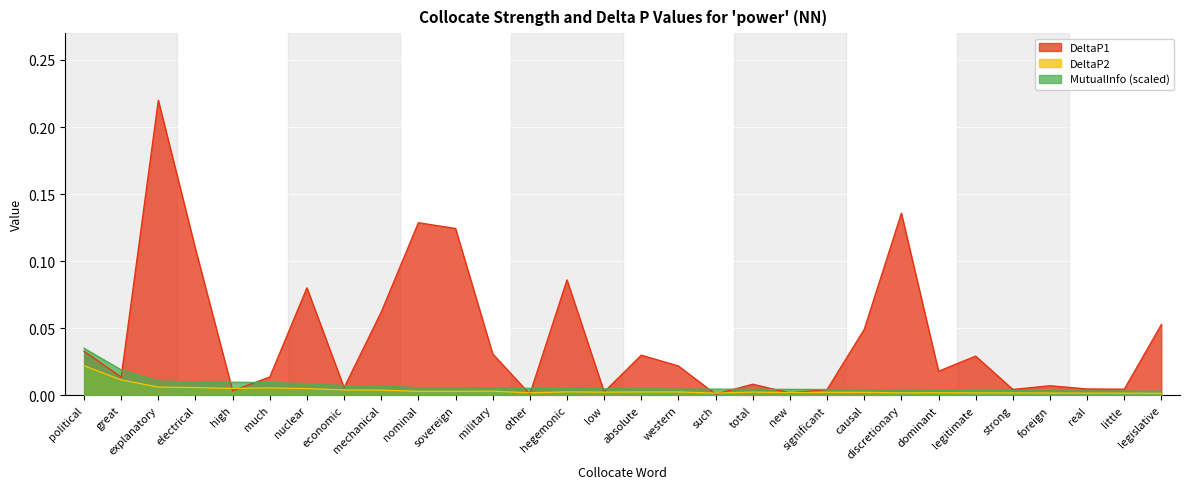

At which category does DeltaP2 reach its first local valley?

high